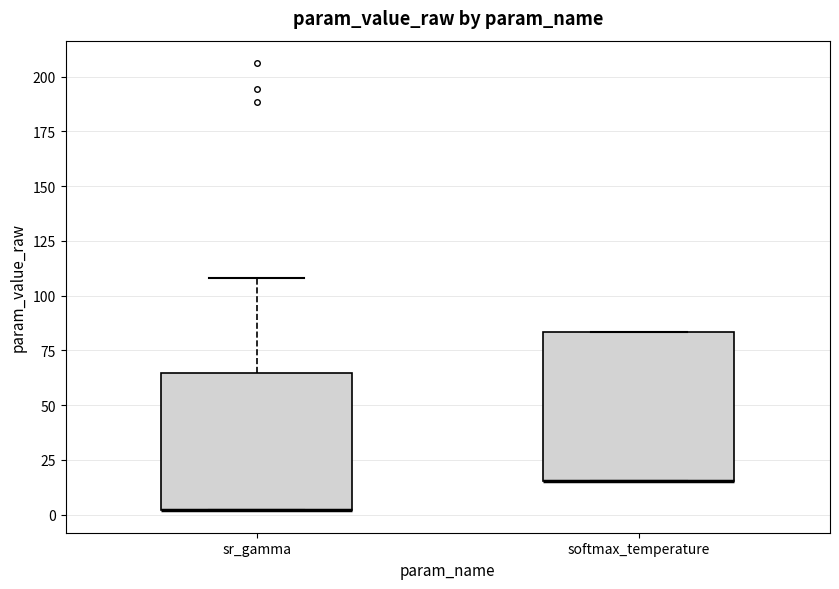

Reading left to right, transcribe this box plot: for each box, give where its median line is, the range the box spans, and where its two whiskers end, as read against the y-axis. The values are not printed on the chart, so give them approximately, as read against the axis.

sr_gamma: median 0 (drawn on the box's lower edge), box 0 to 65, whiskers 0 to 110
softmax_temperature: median 15 (drawn on the box's lower edge), box 15 to 85, whiskers 15 to 85